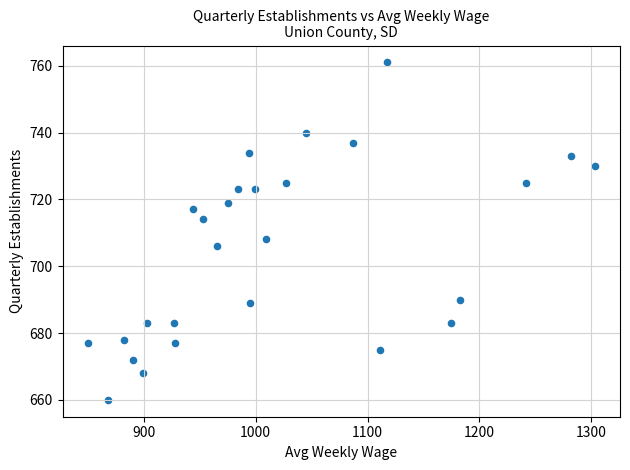

What Y value in the scatter plot is closest to 710?

708